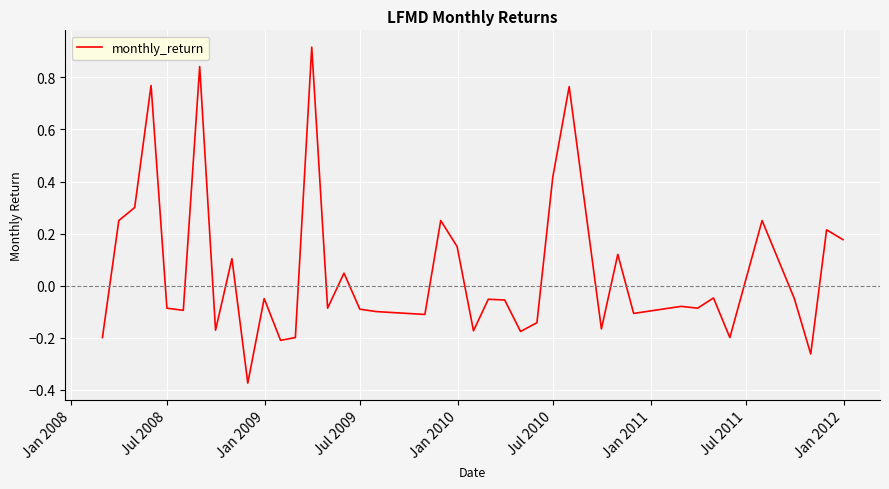

True or false: there are more than 0 points higher than both neighbors.

True